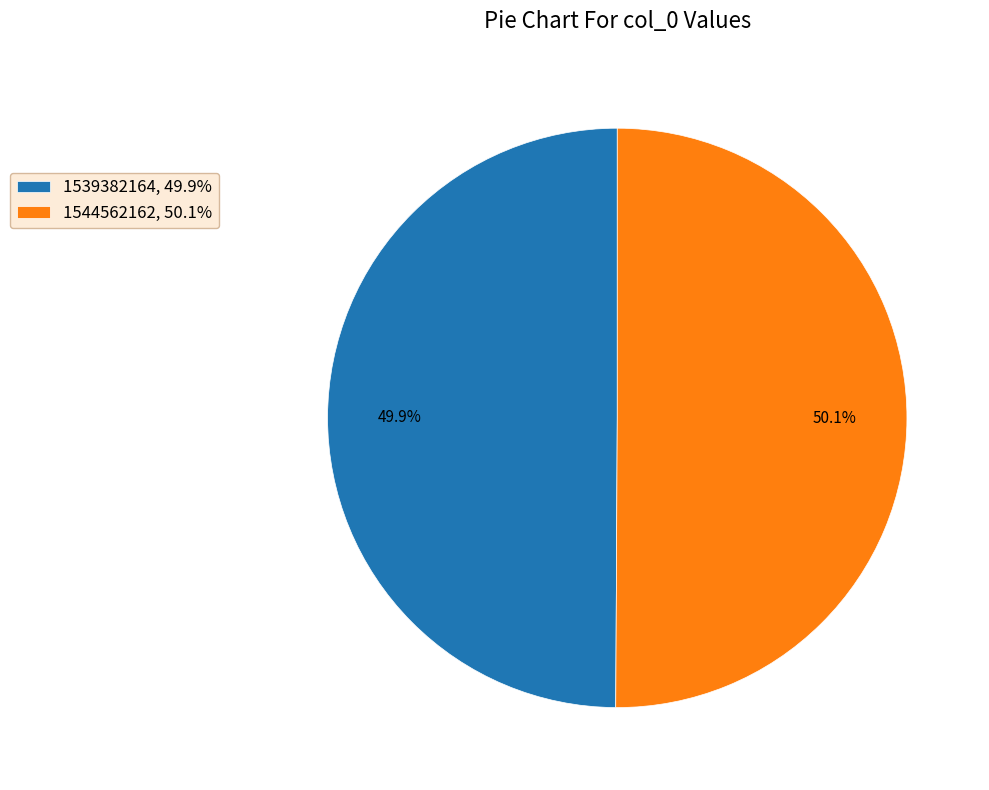

What portion of the pie excludes 1539382164?

50.1%